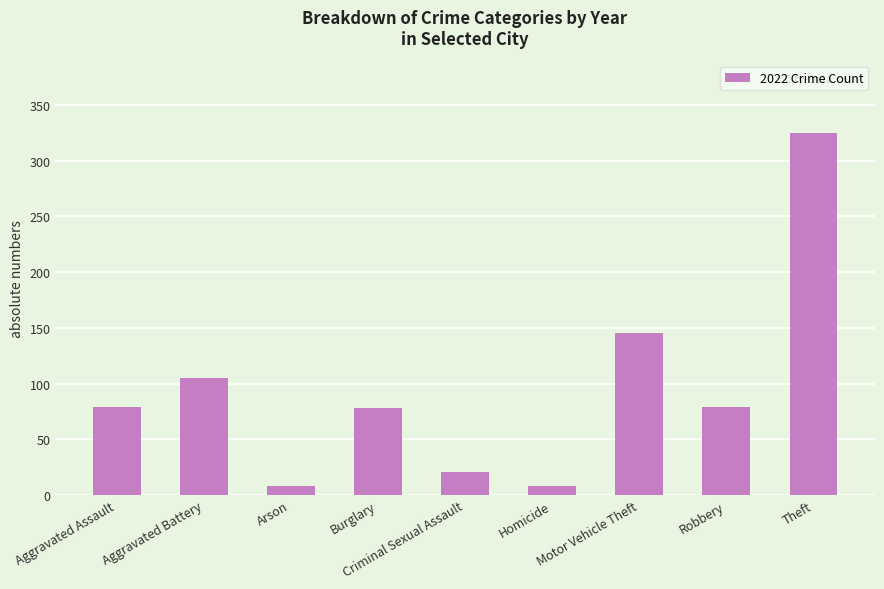

What is the label of the 7th bar from the left?

Motor Vehicle Theft